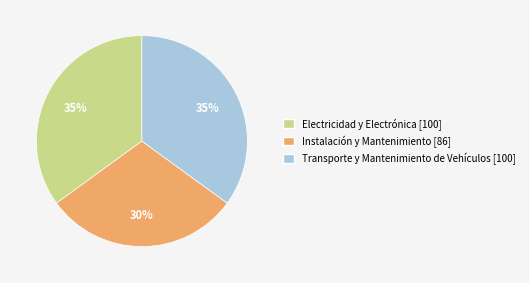

Does any single category account for the majority?

No